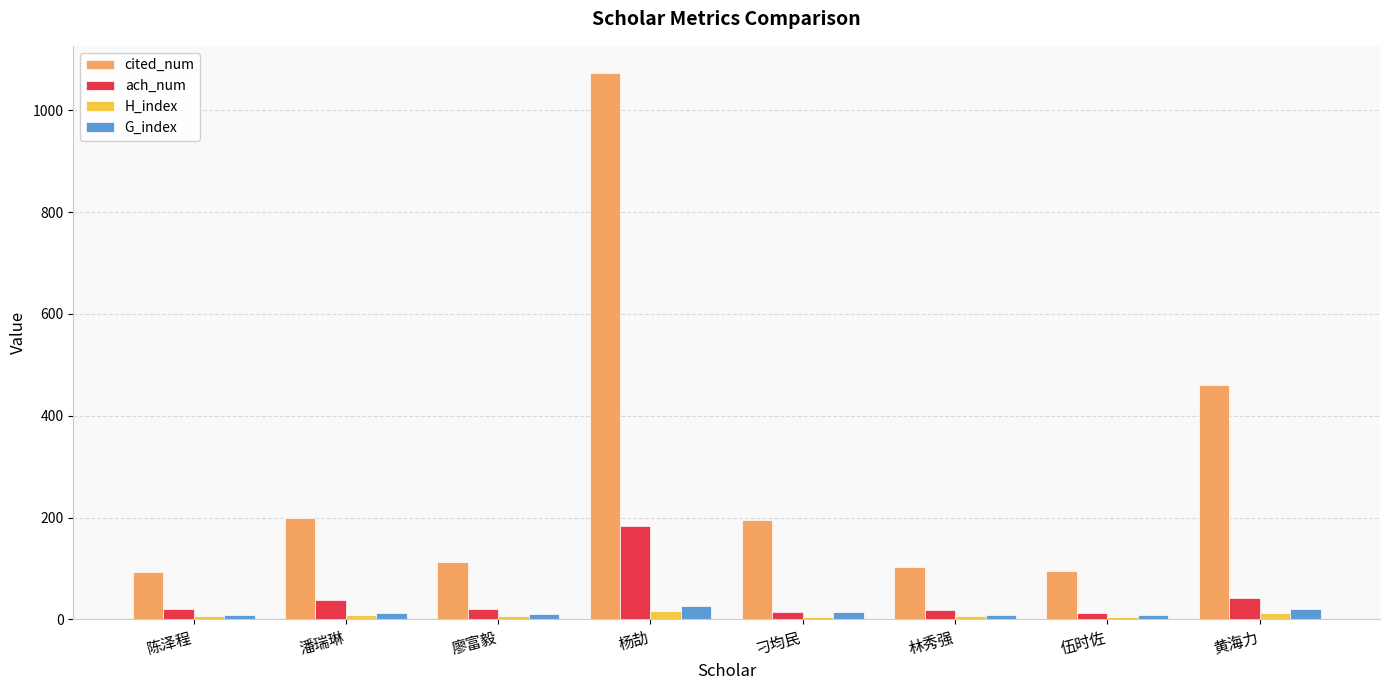

At which label is cited_num closest to 583?

黄海力